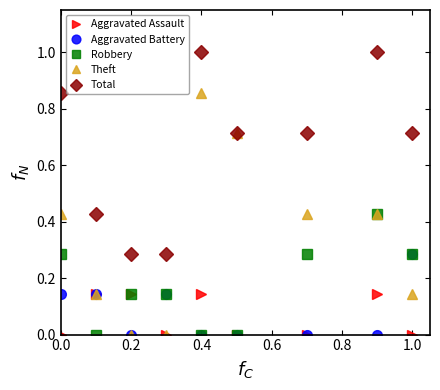

True or false: Total and Robbery intersect in this chart.

False